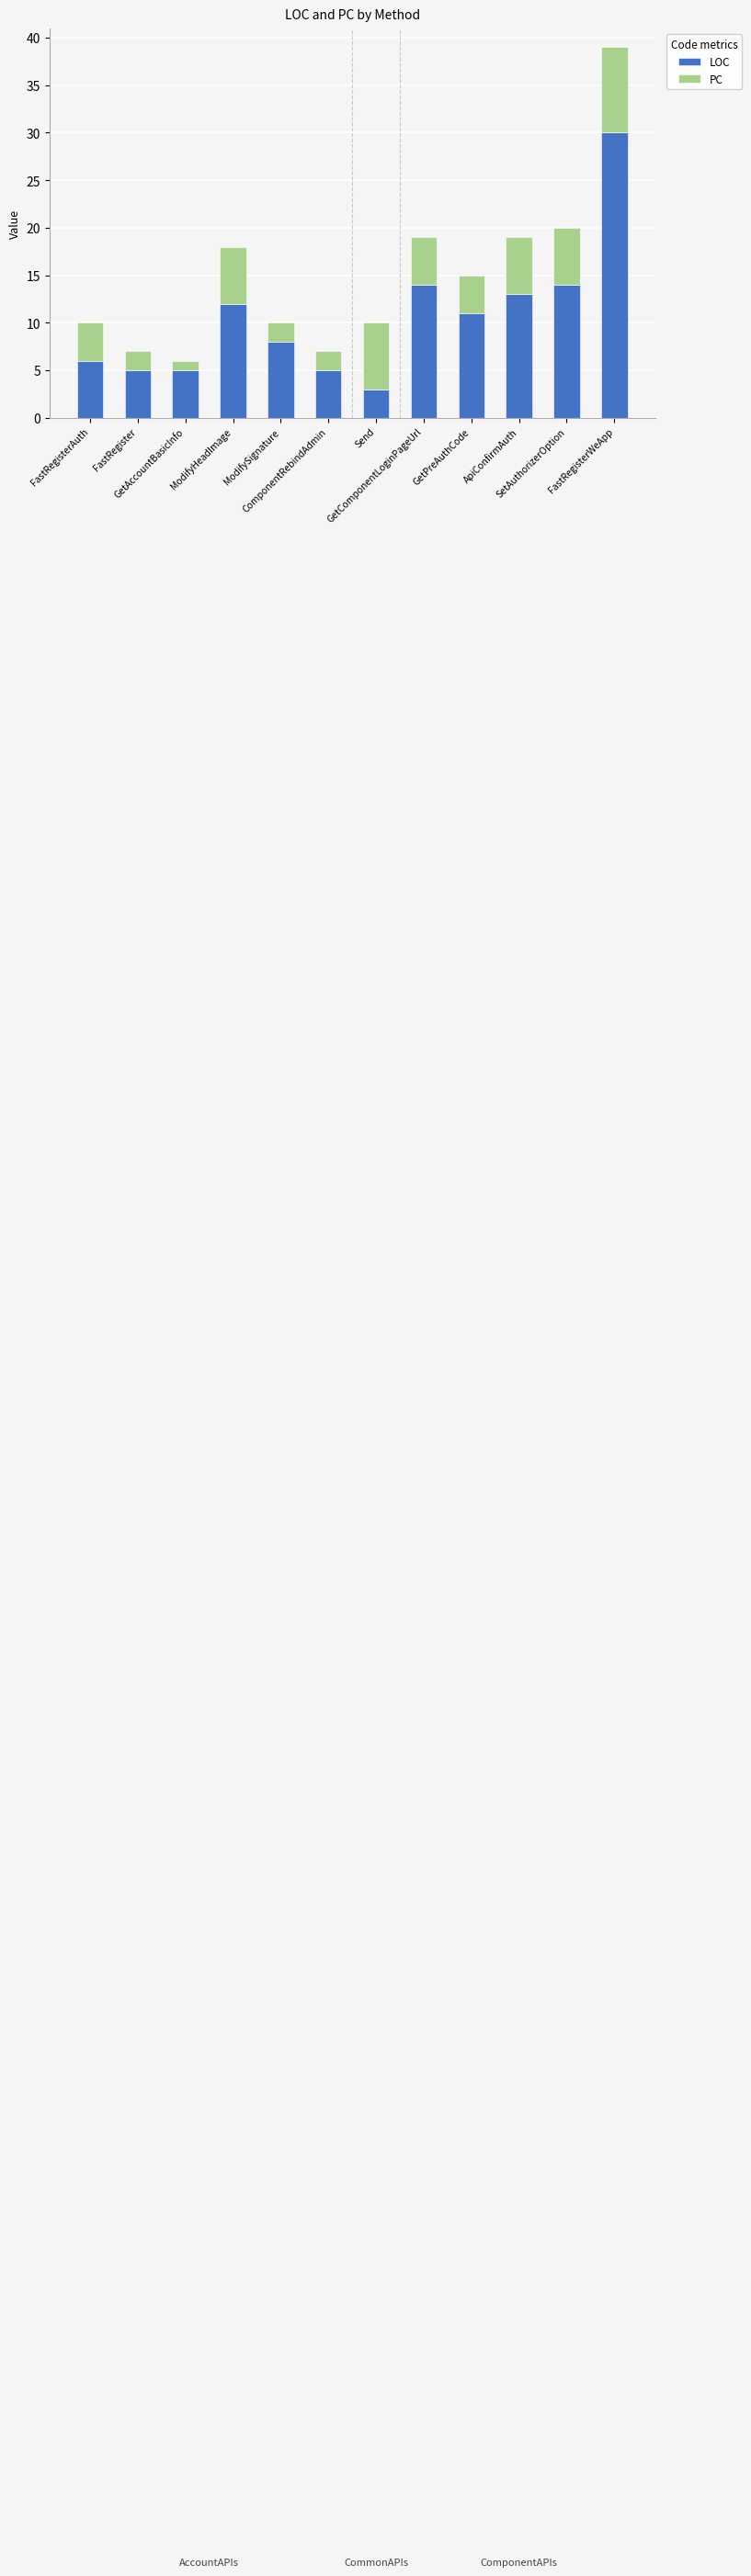

What is the minimum value for LOC?

3